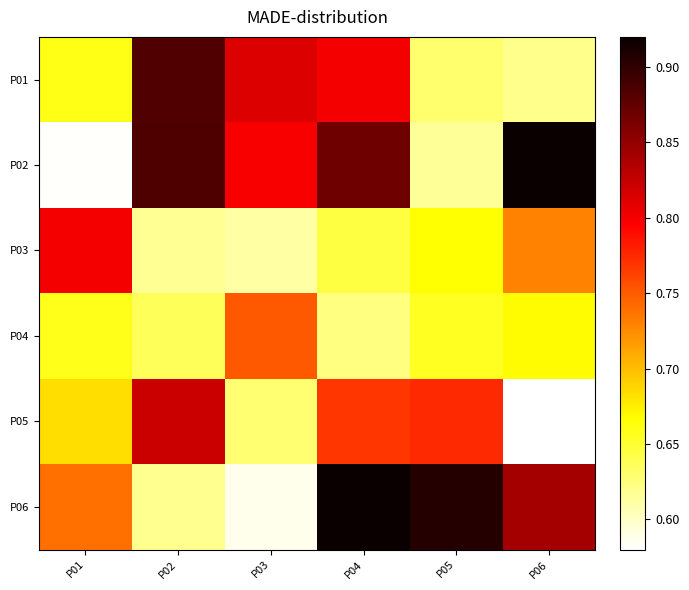

What is the maximum value shown in the chart?

0.9